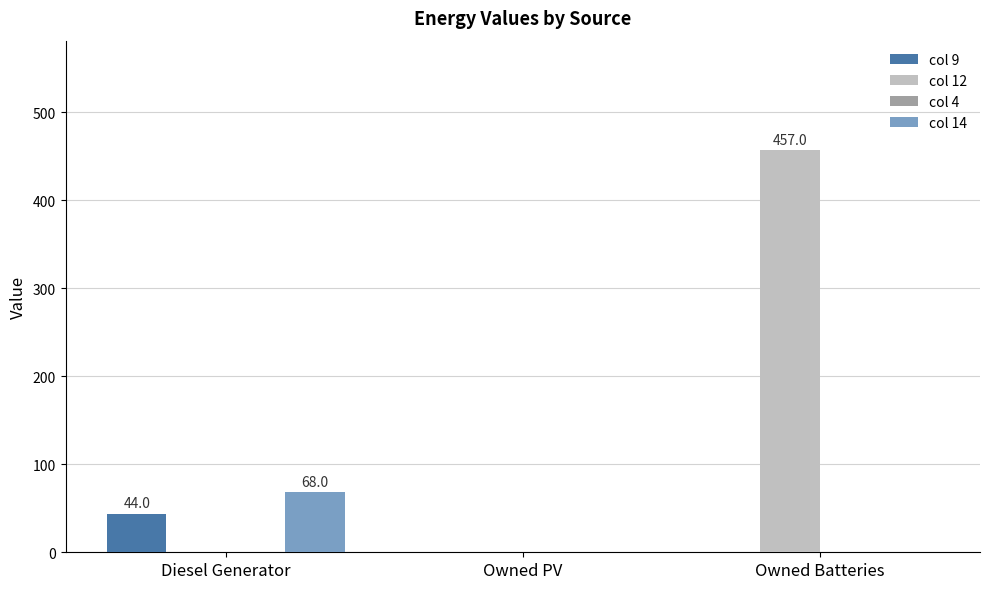

What is the sum of all col 14 values?

68.0